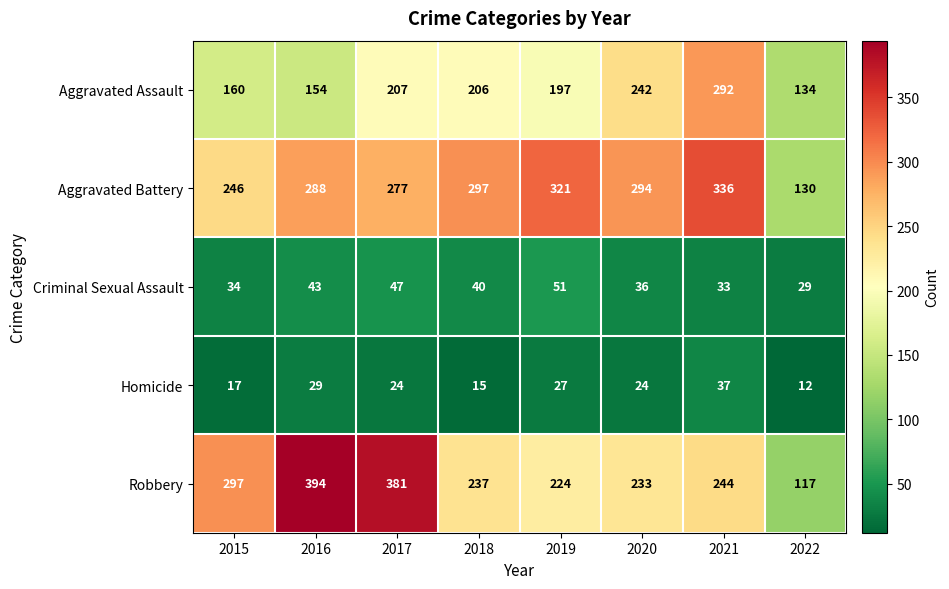

Where does the Robbery series first go above 244?

2015